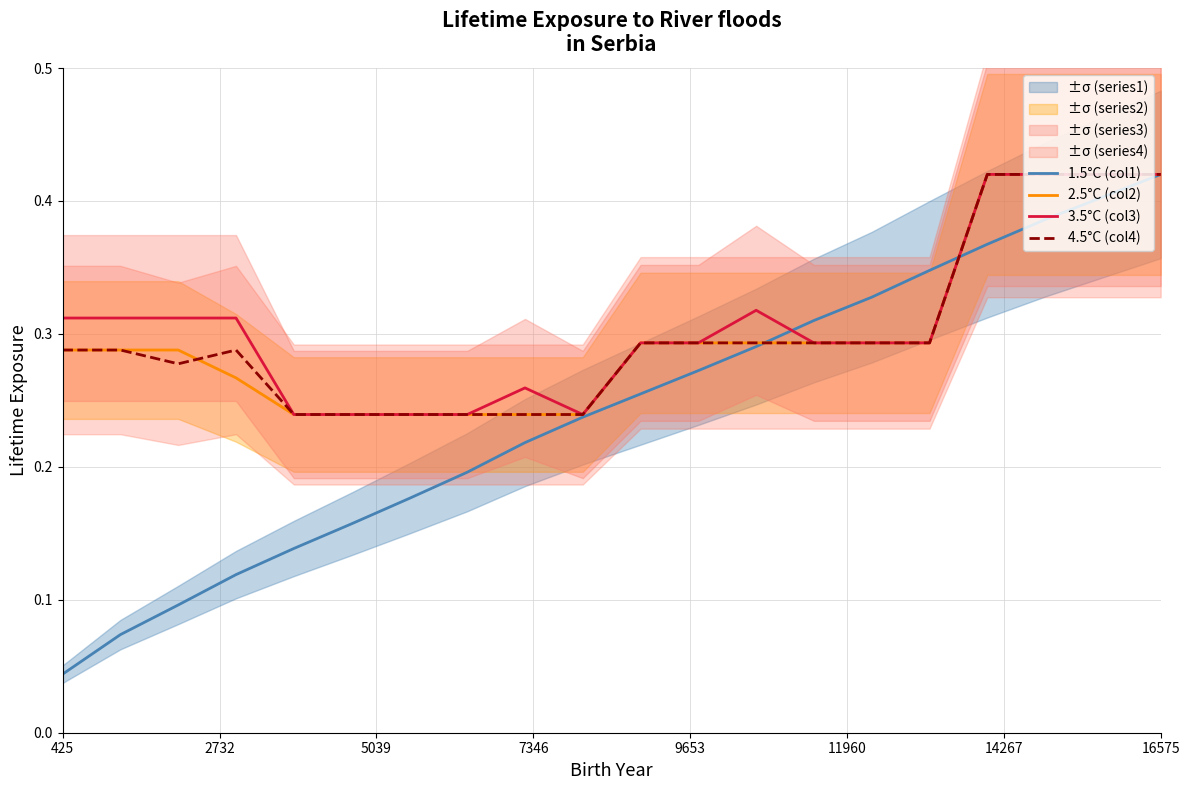

After their last crossing, which series has the higher values: 1.5°C (col1) or 3.5°C (col3)?

3.5°C (col3)